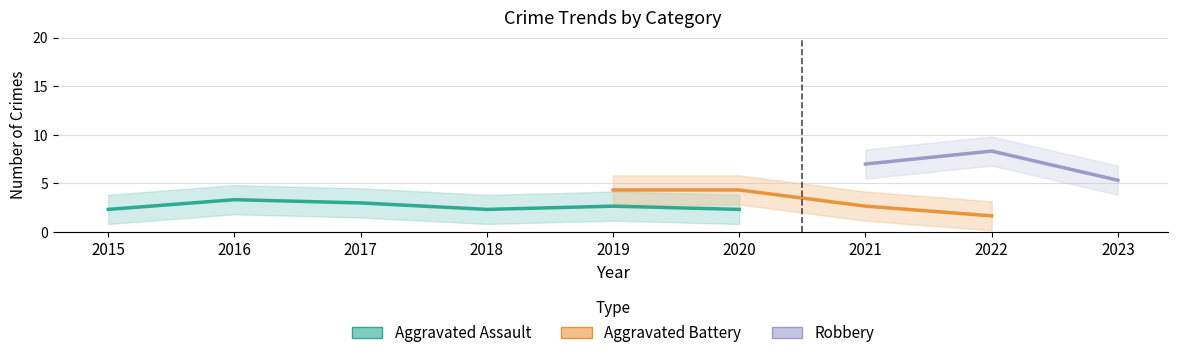

True or false: Aggravated Battery has a value of 7 at 2020.

False